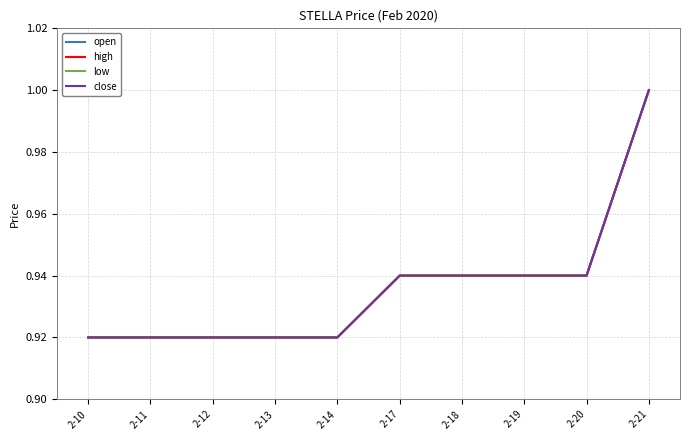

At 2-18, list the series in order from smallest to largest.

open, high, low, close